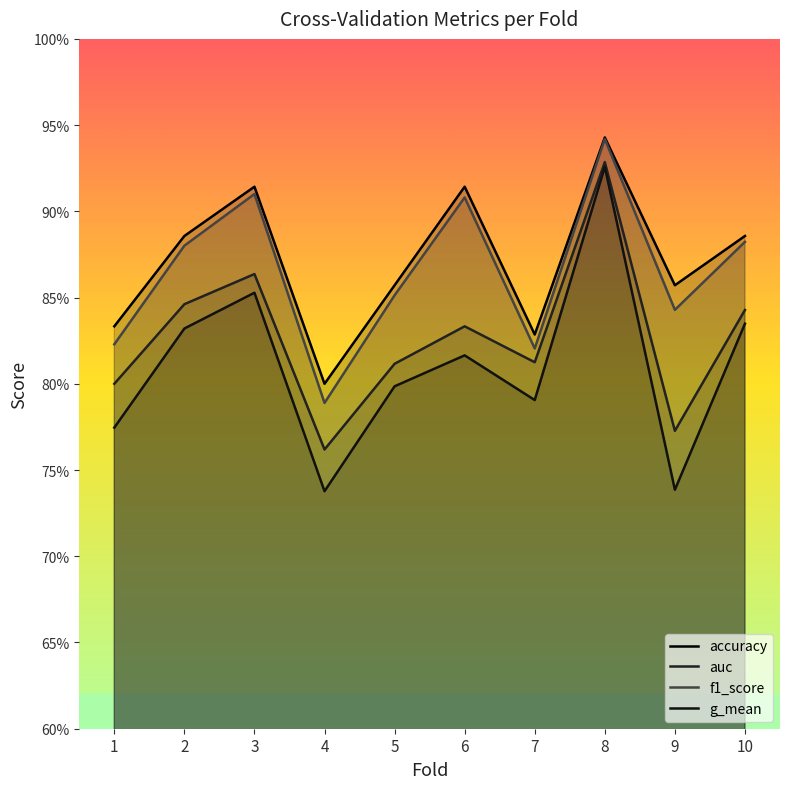

How many data points does each series have?

10